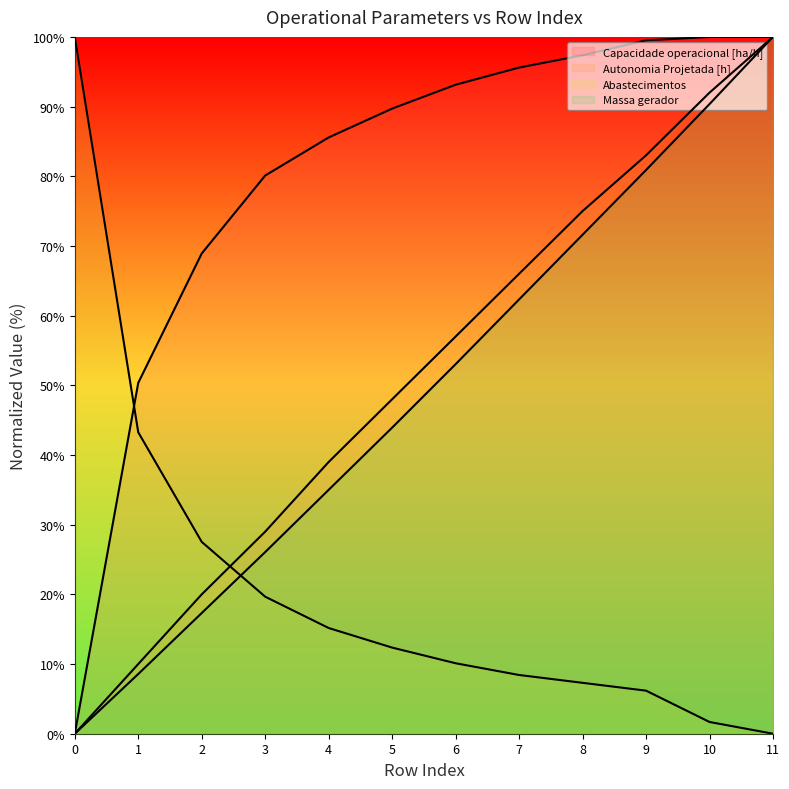

Which series changed the most between 0 and 9?

Capacidade operacional [ha/h]